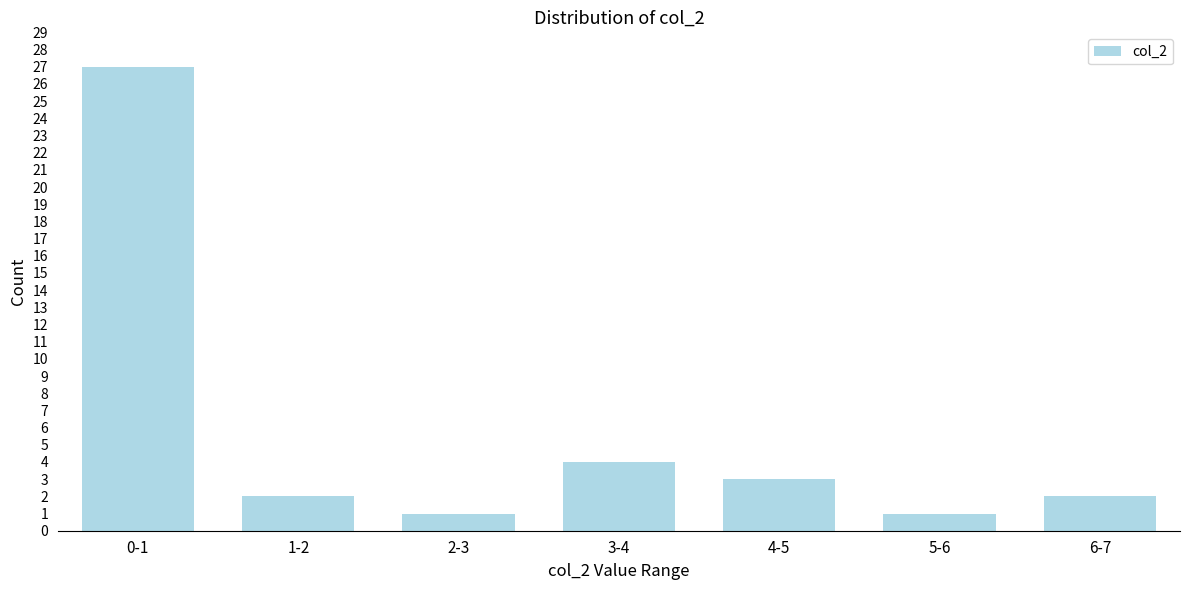

Reading right to left, list all the values displayed in this chart.

2	1	3	4	1	2	27